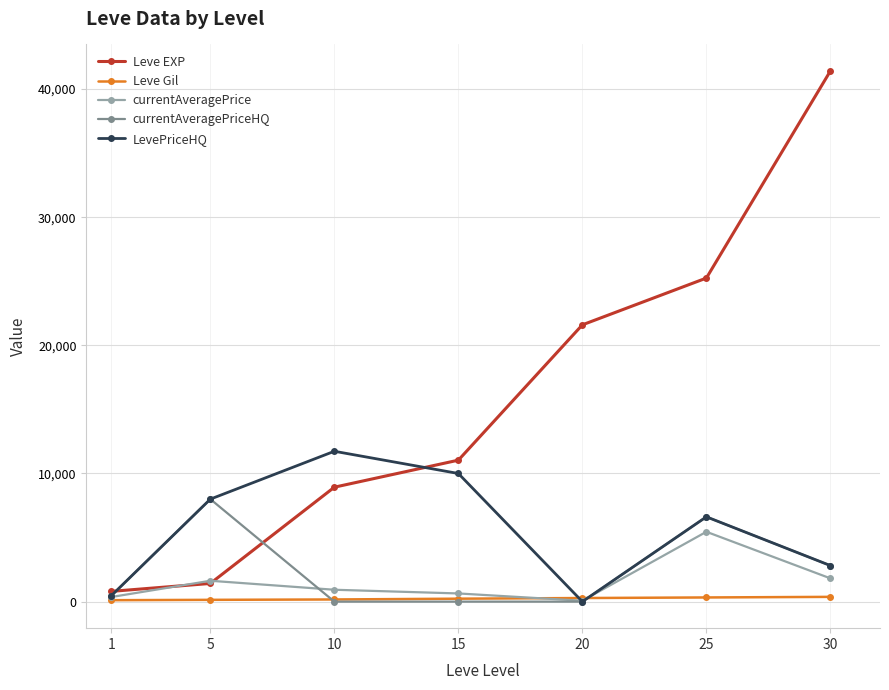

How many interior local valleys does the LevePriceHQ series have?

1